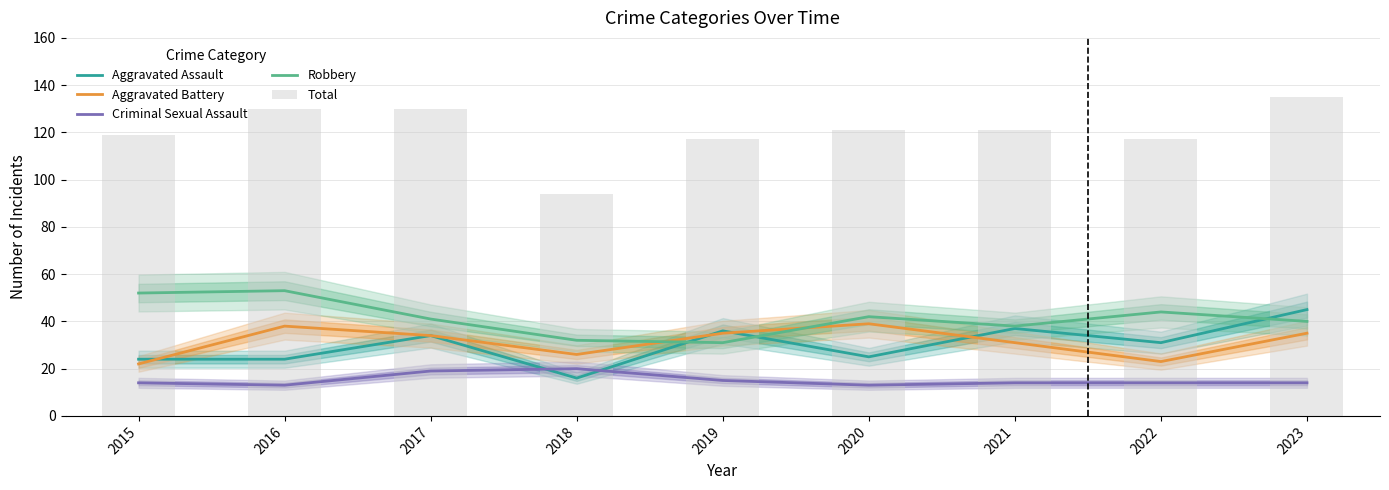

List the labels in order of Aggravated Assault value, smallest first.

2018, 2015, 2016, 2020, 2022, 2017, 2019, 2021, 2023